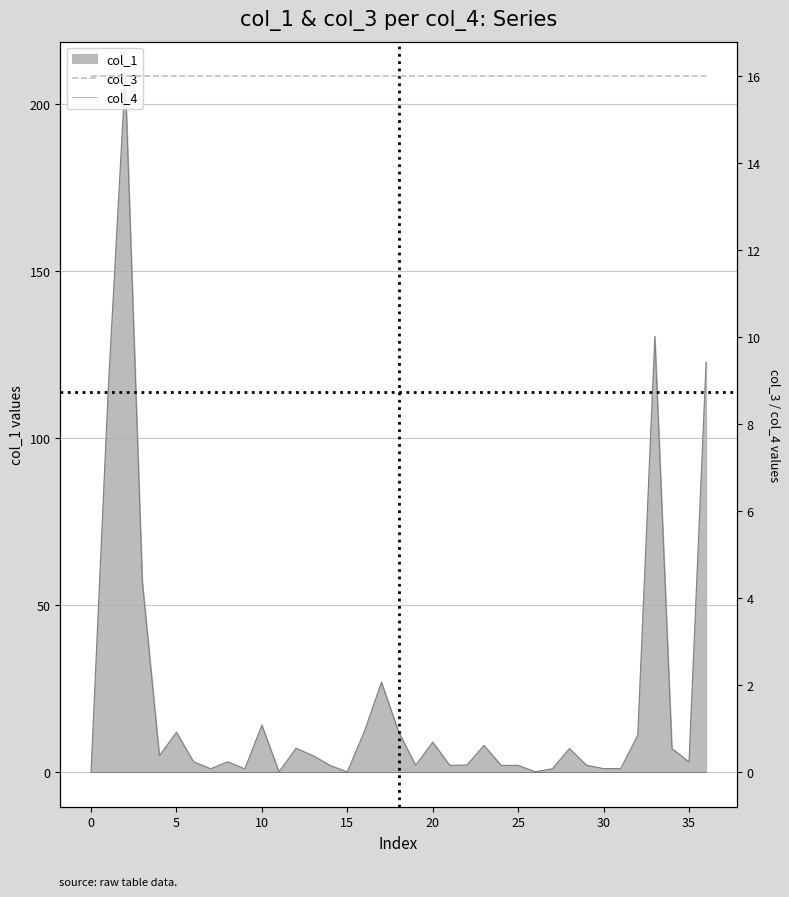

True or false: col_4 has more than 2 interior local peaks.

False